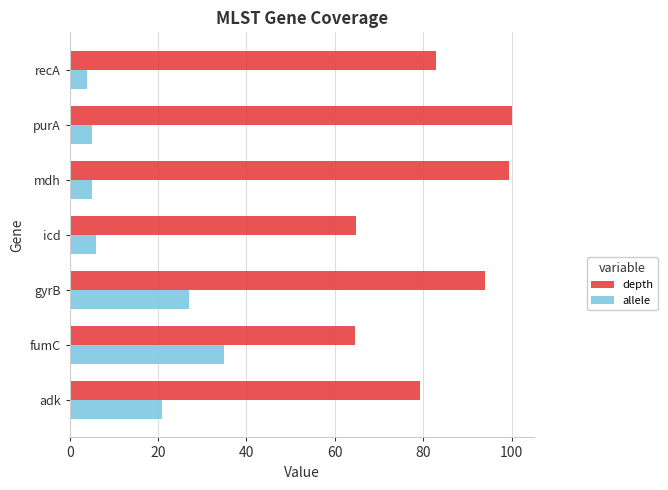

What is the spread (max minus min) of values at icd?

58.8